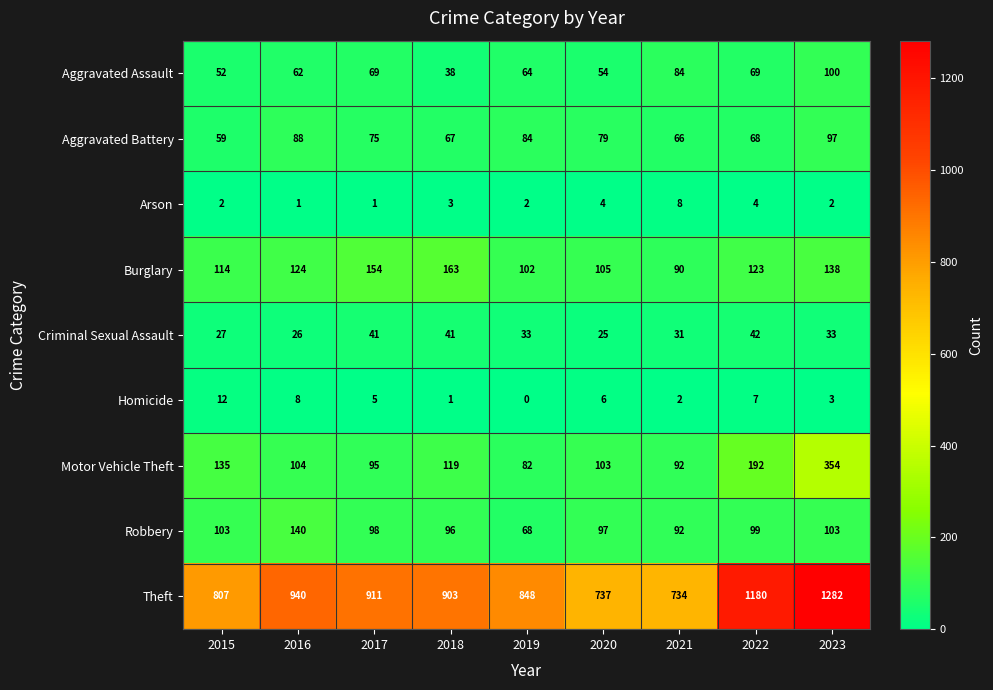

Which label corresponds to the smallest value in the chart?

2019